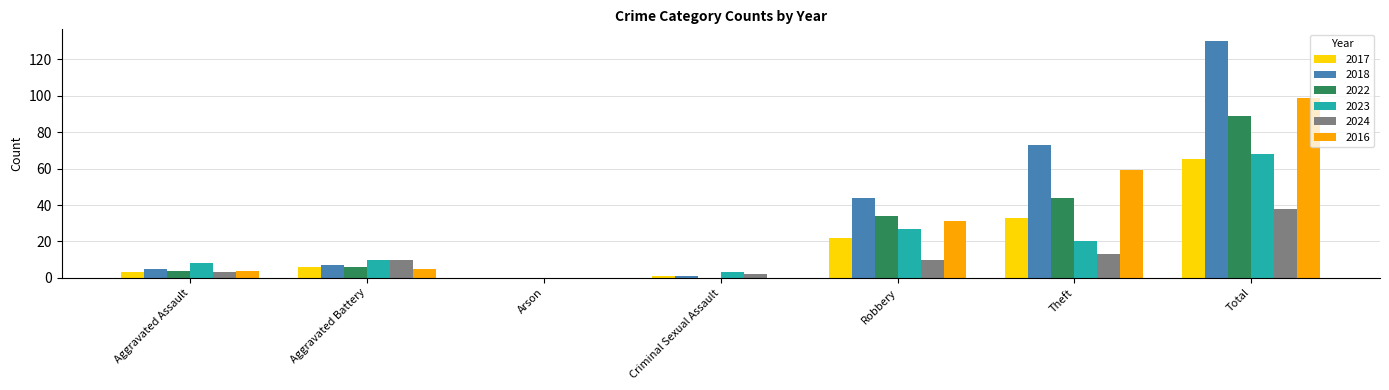

What is the highest value of the 2022 series?

89